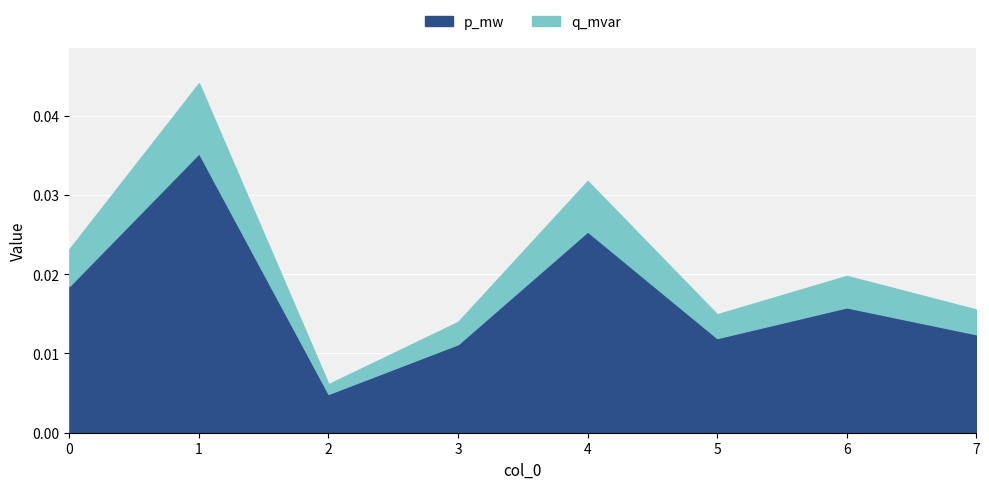

Which series changed the most between 0 and 5?

p_mw